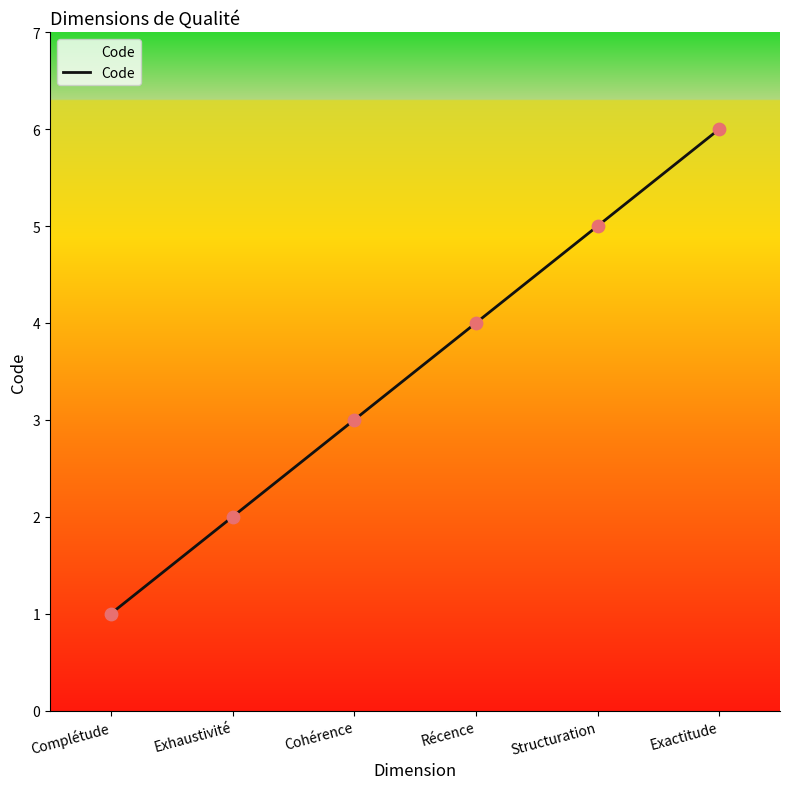

Which has a higher value, Exactitude or Cohérence?

Exactitude